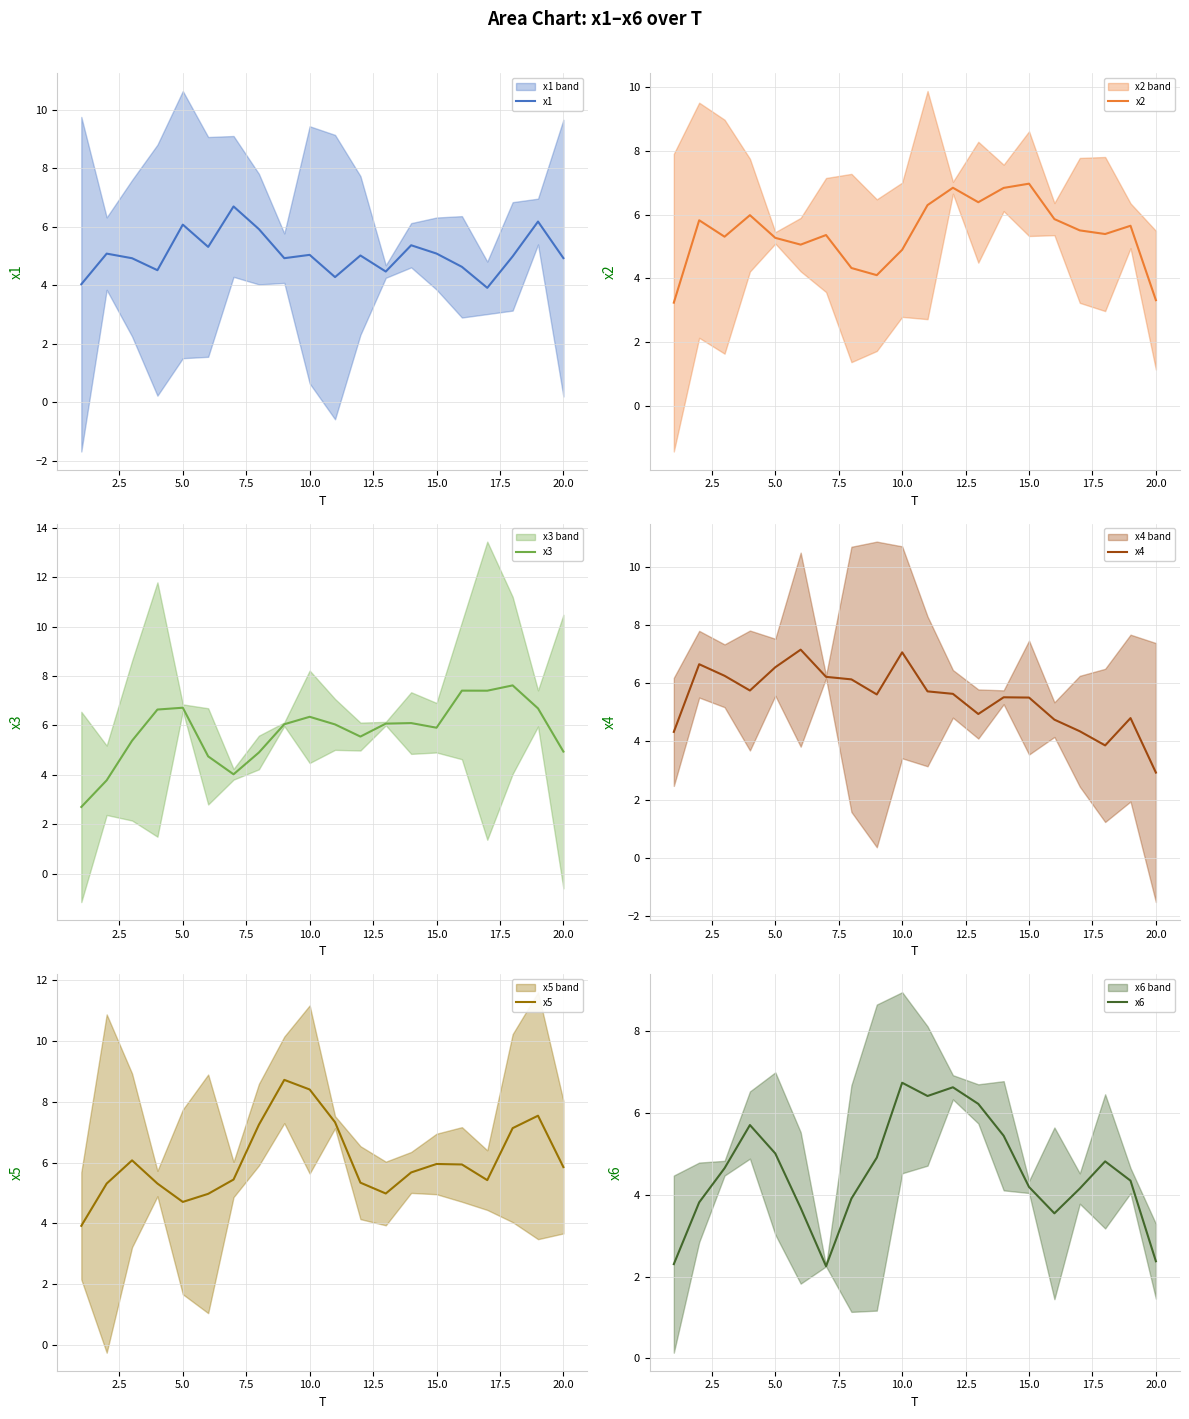

What is the maximum value for x1?

6.7